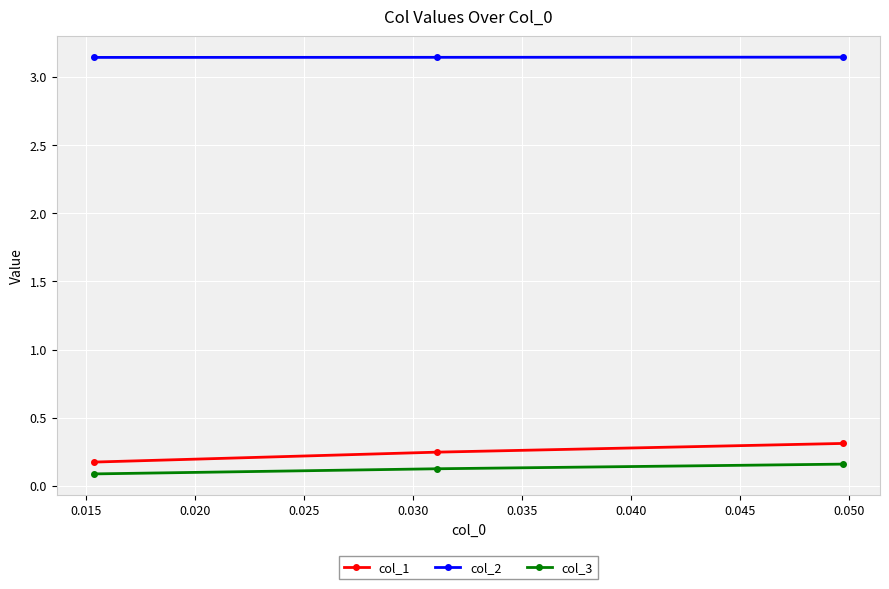

Count the col_1 values in the range 0 to 1.

3